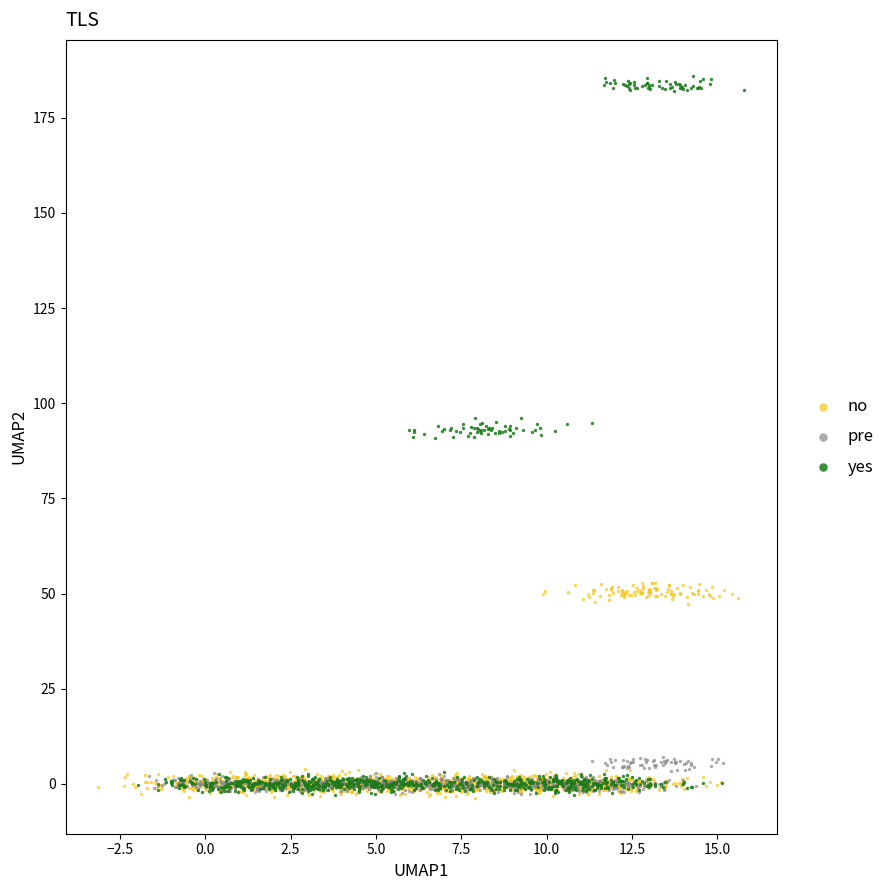

Which series contains the highest Y value?

yes